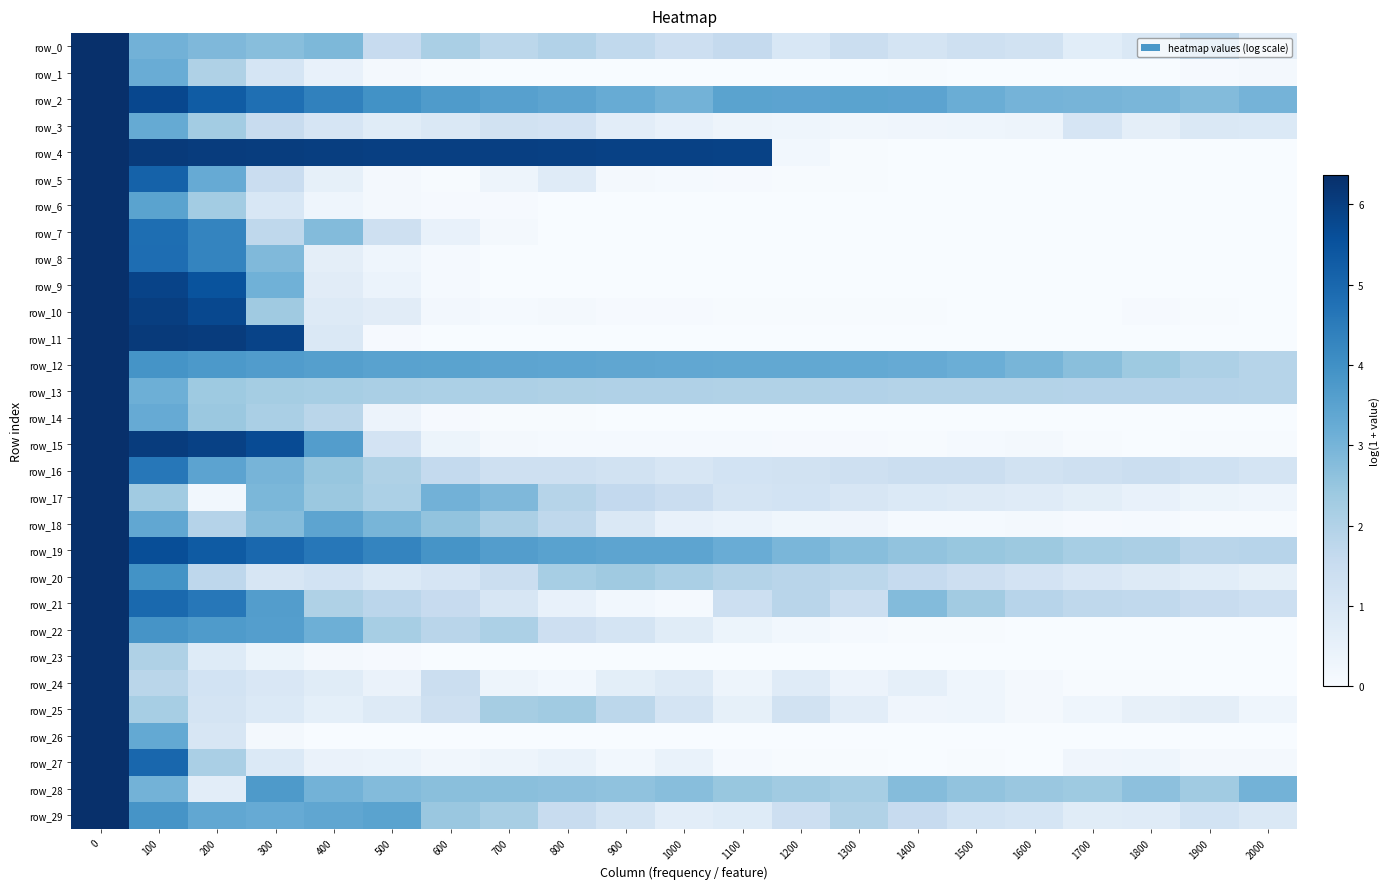

What is the difference between the maximum and minimum values in the row_3 series?

6.1